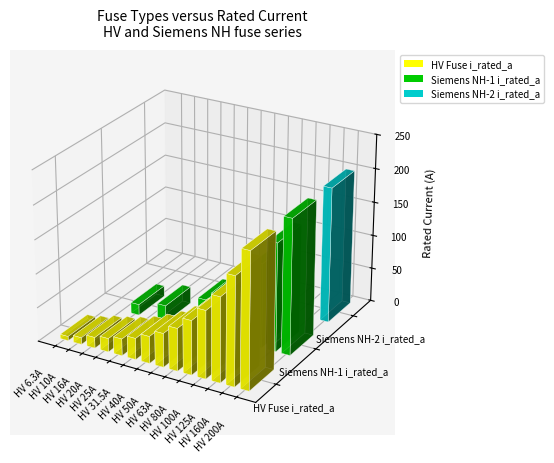

List the series in order of their peak value, highest first.

HV Fuse i_rated_a, Siemens NH-1 i_rated_a, Siemens NH-2 i_rated_a